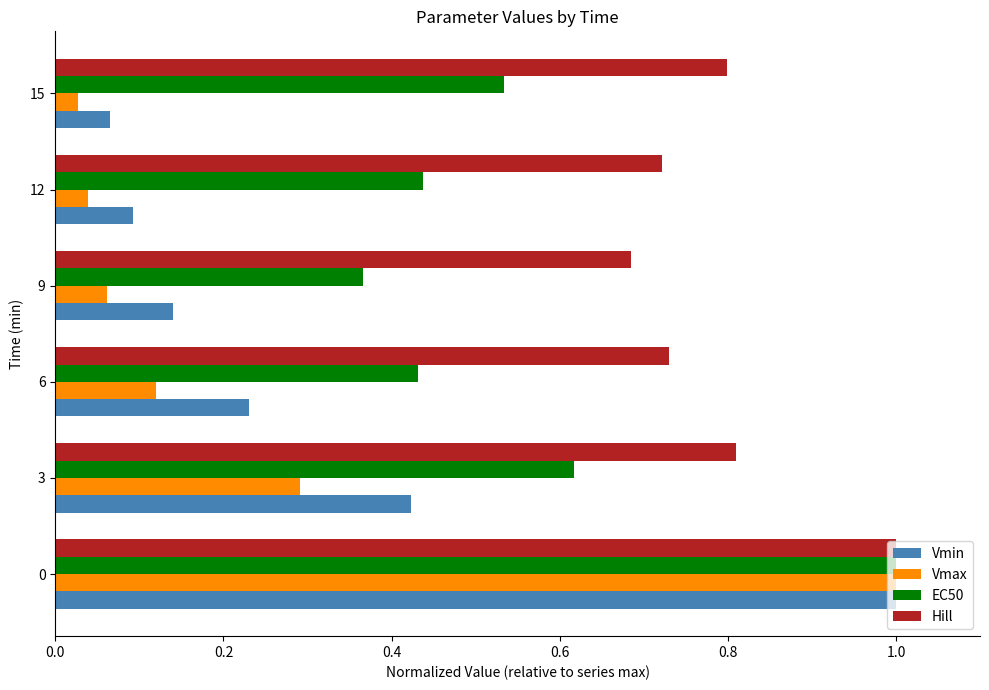

Which series has the largest range (max minus min)?

Vmax